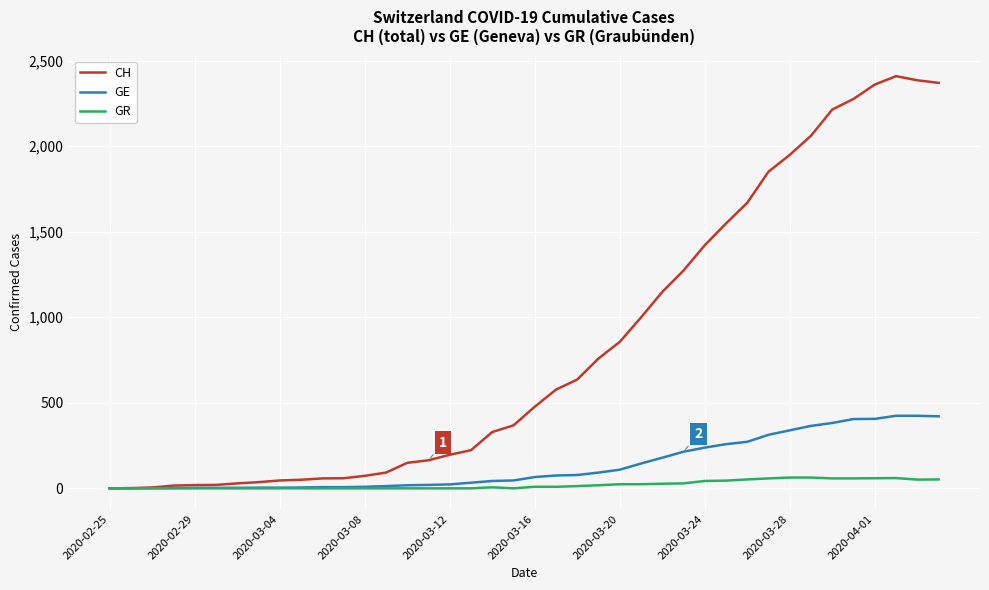

Which series has the largest range (max minus min)?

CH